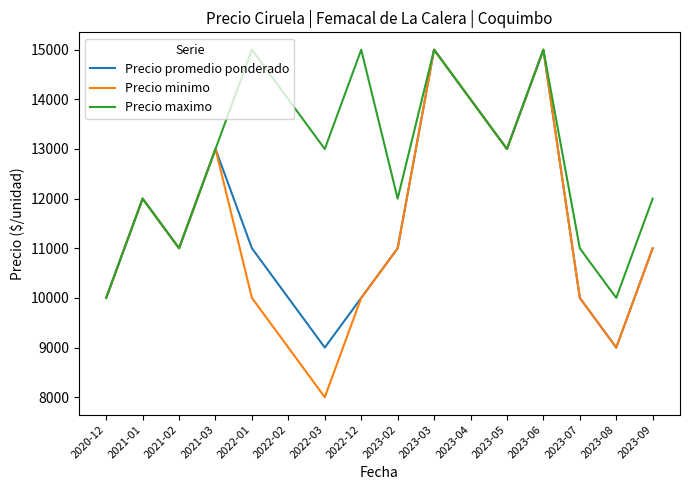

What is the total value across all series at 2023-09?

34000